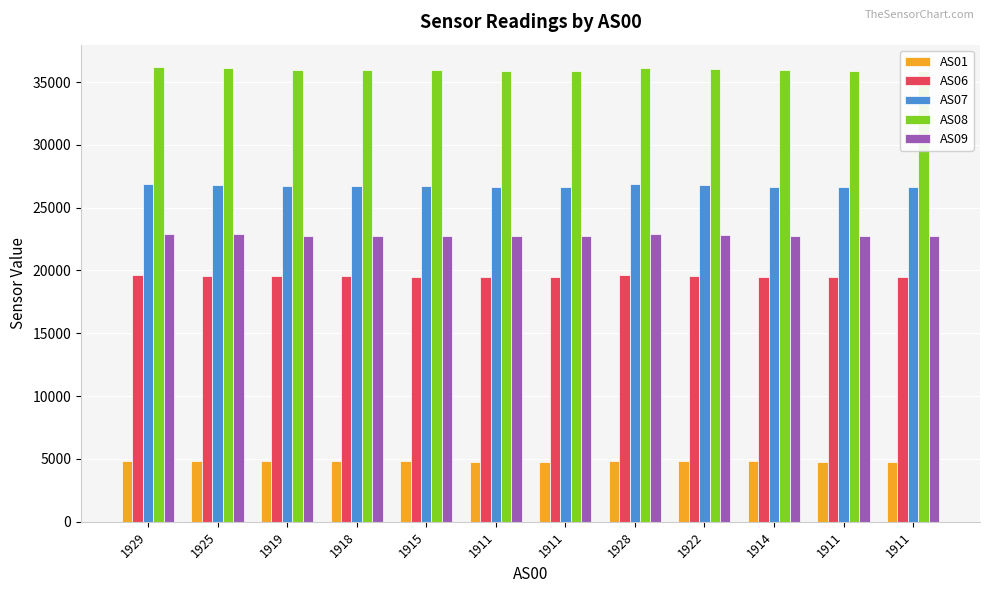

At which category is the sum across all series the highest?

1928